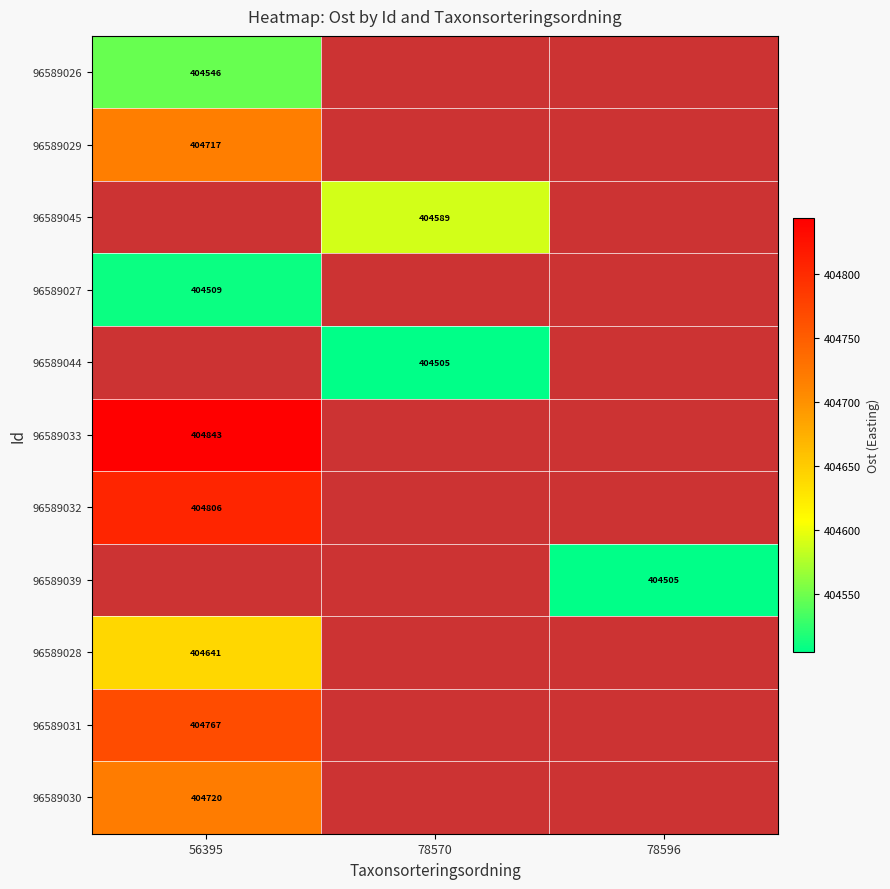

Which category has the highest value across all series?

56395